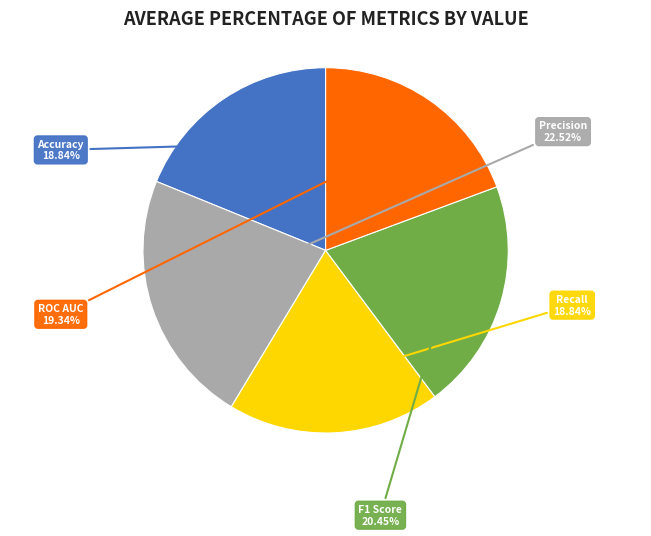

Is there a majority slice in this chart?

No